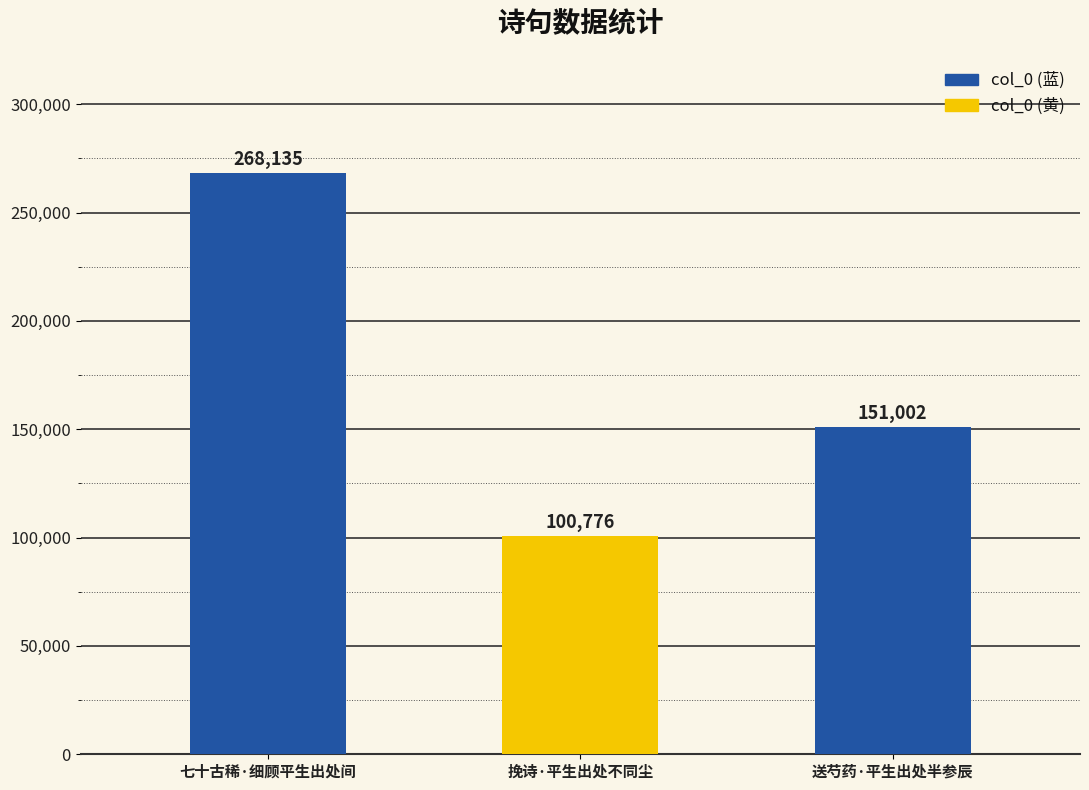

What is the difference between the maximum and second lowest values?

117133